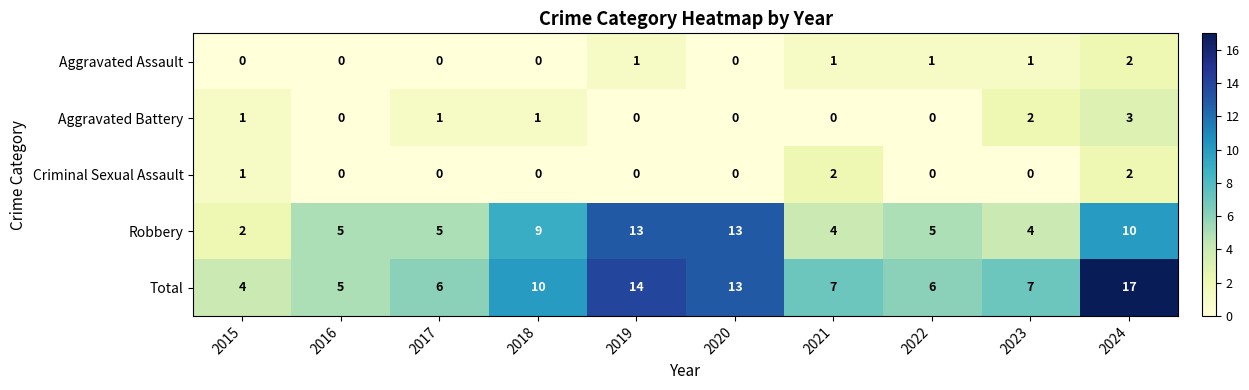

True or false: Aggravated Battery has a value of -2 at 2019.

False